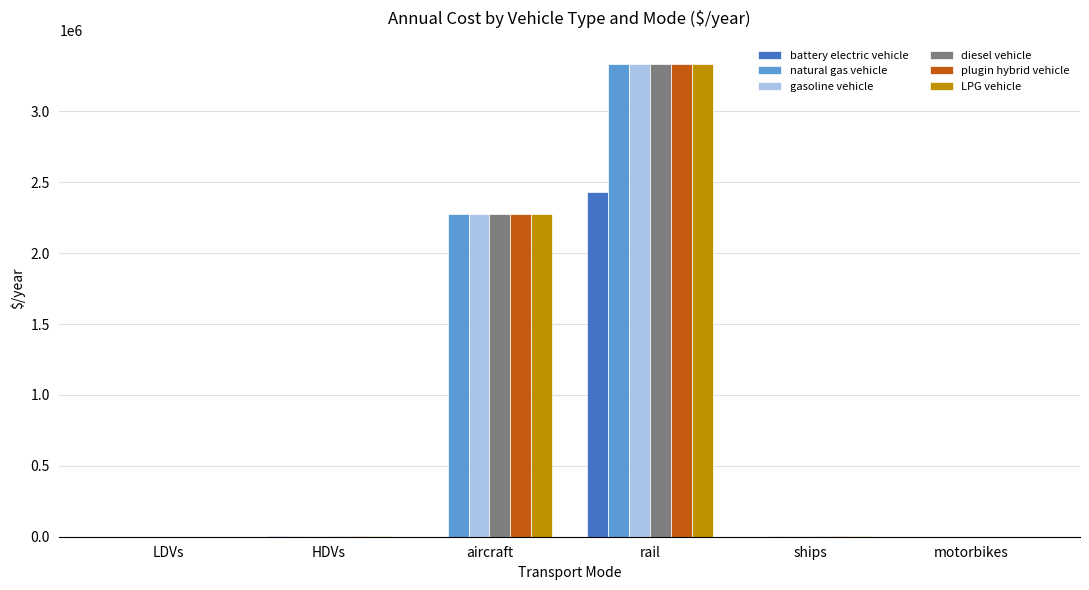

At which category is the sum across all series the highest?

rail